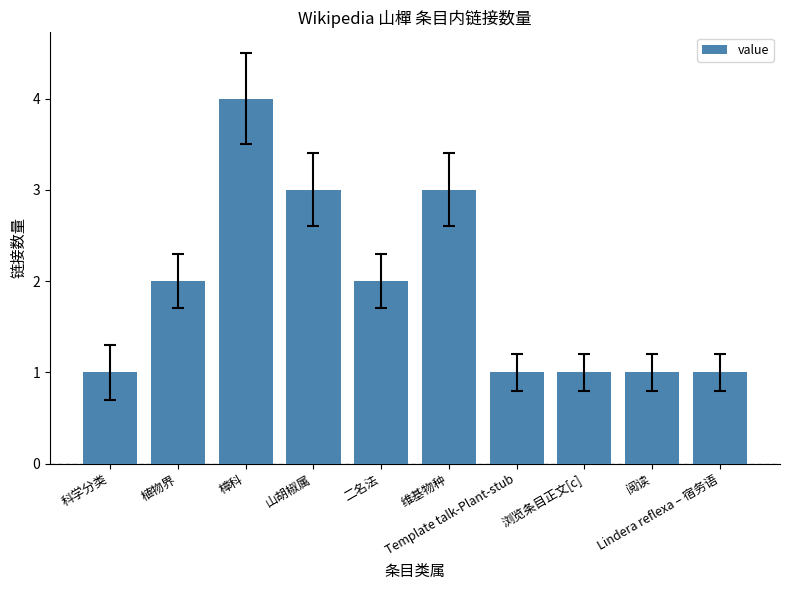

Read the value at 维基物种.

3